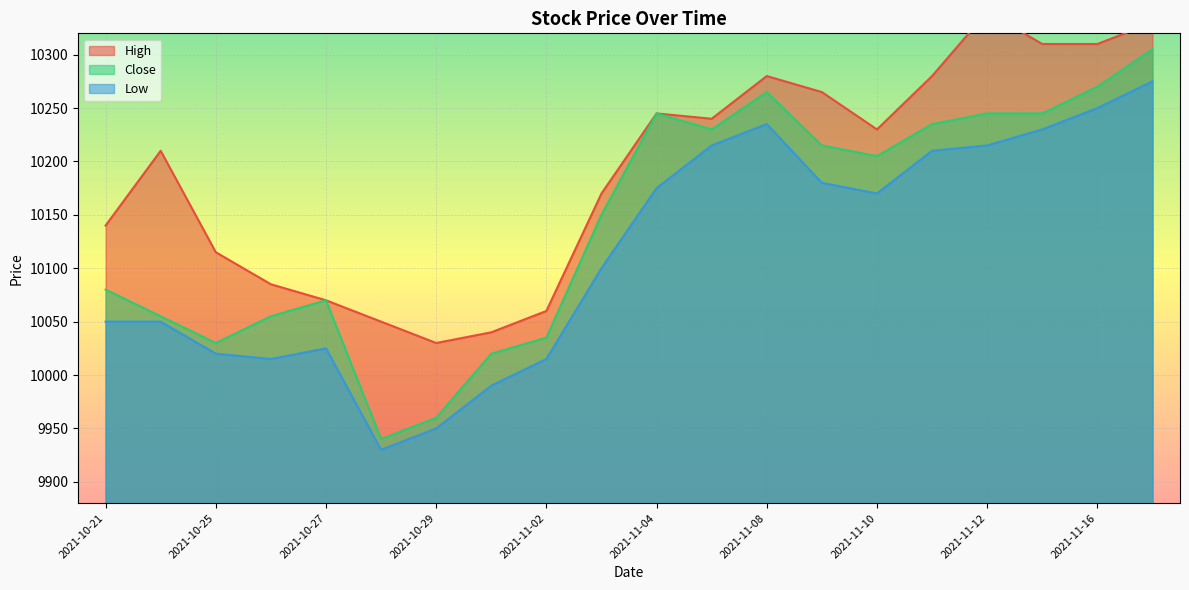

How many values in the Low series exceed 10170?

9